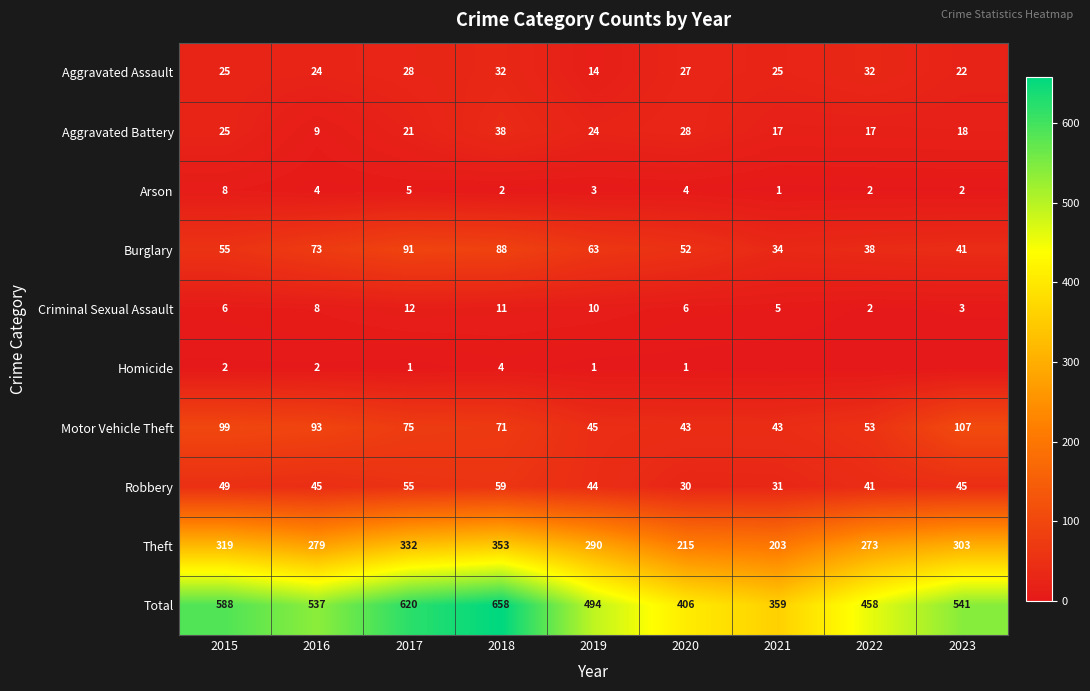

What is the maximum value shown in the chart?

658